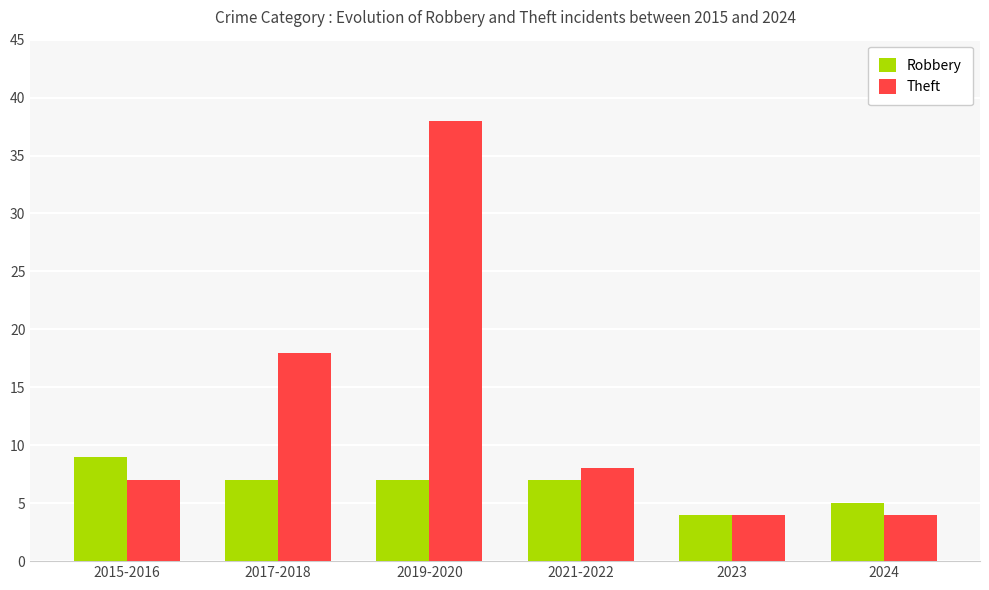

What is the label of the 6th bar from the left?

2024